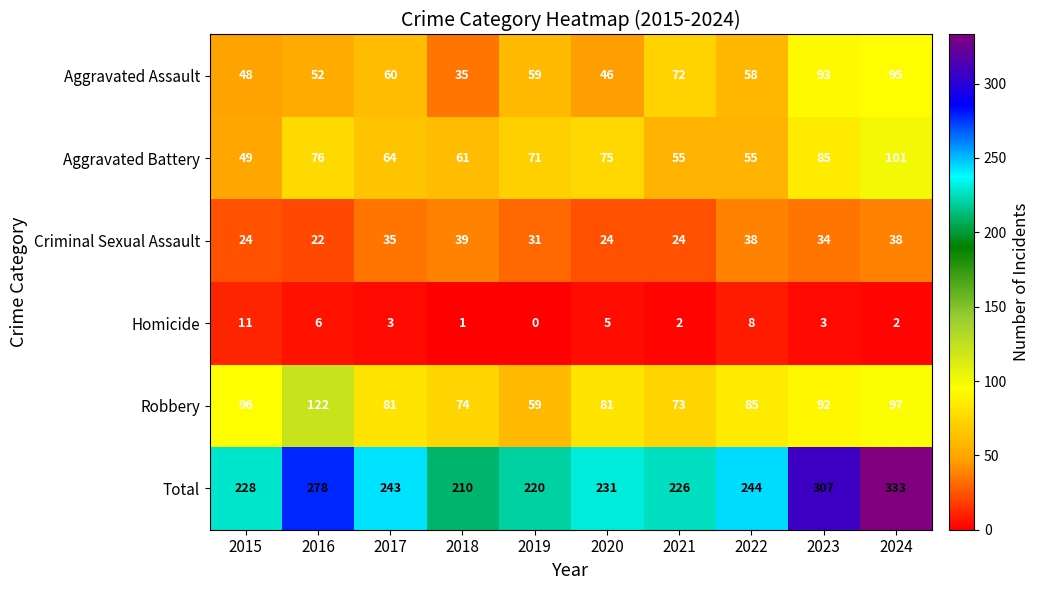

What is the difference between the second highest and minimum values in the Total series?

97